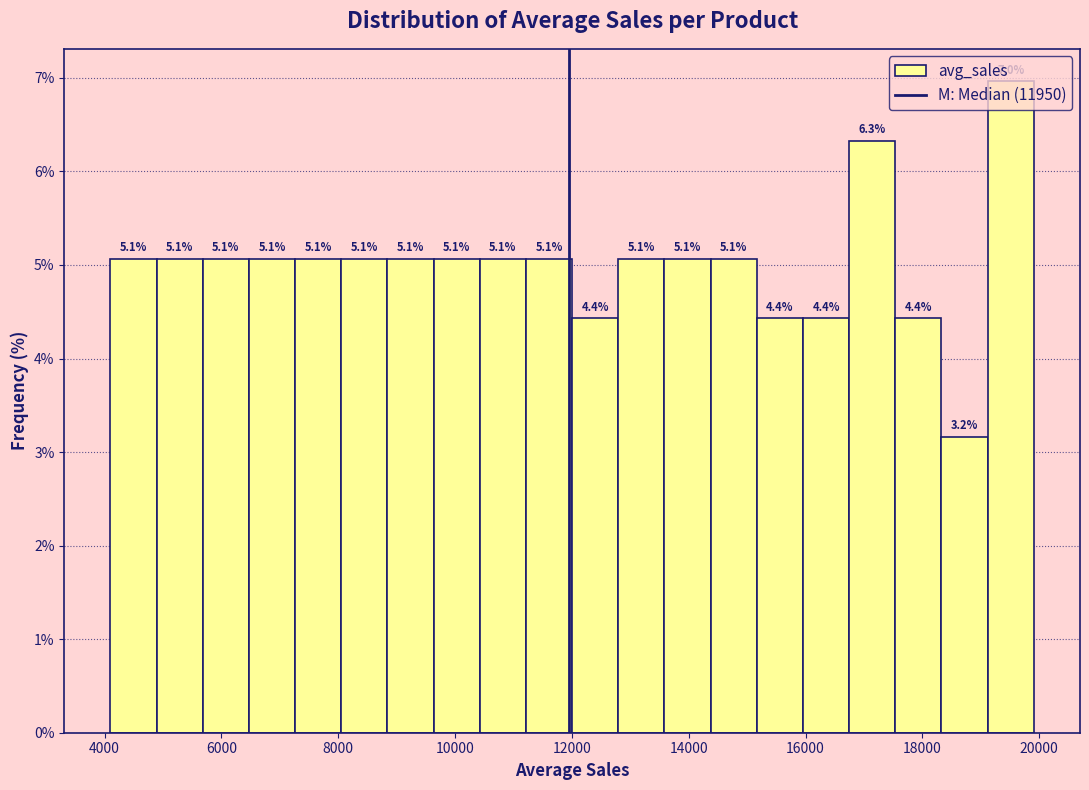

Read against the x-axis, roughly where is the centre of the tallest bar?

19600